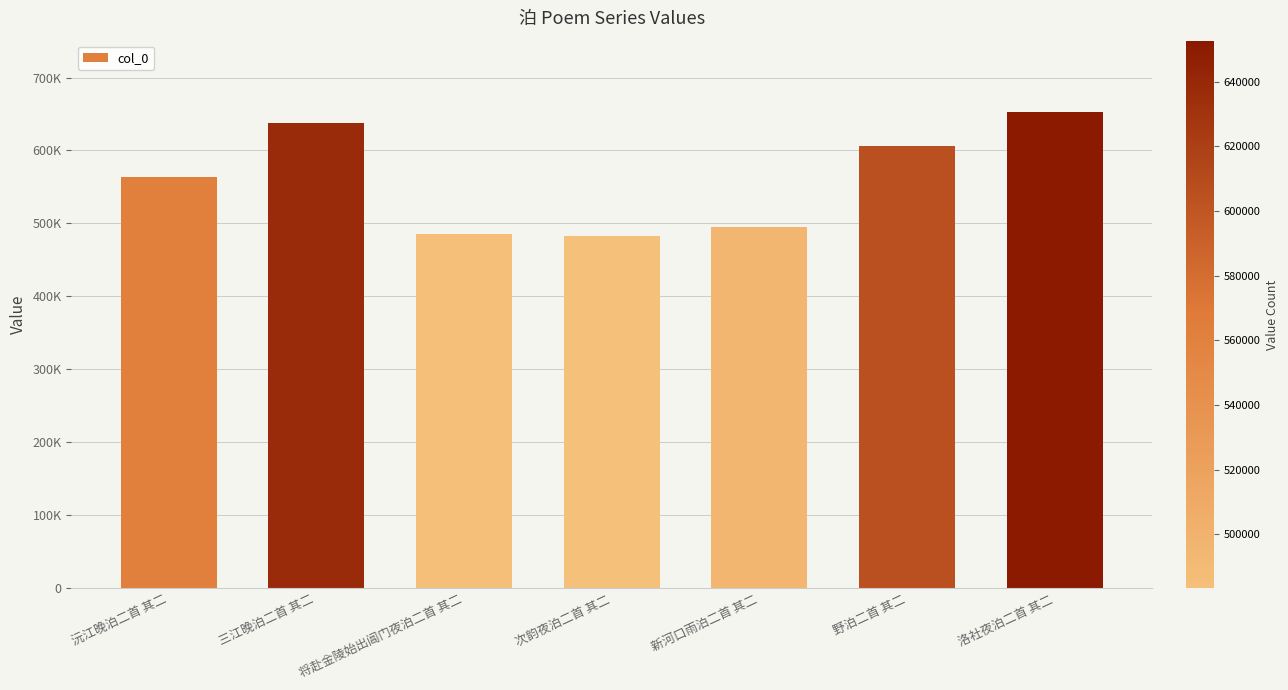

What is the label of the 7th bar from the left?

洛社夜泊二首 其二